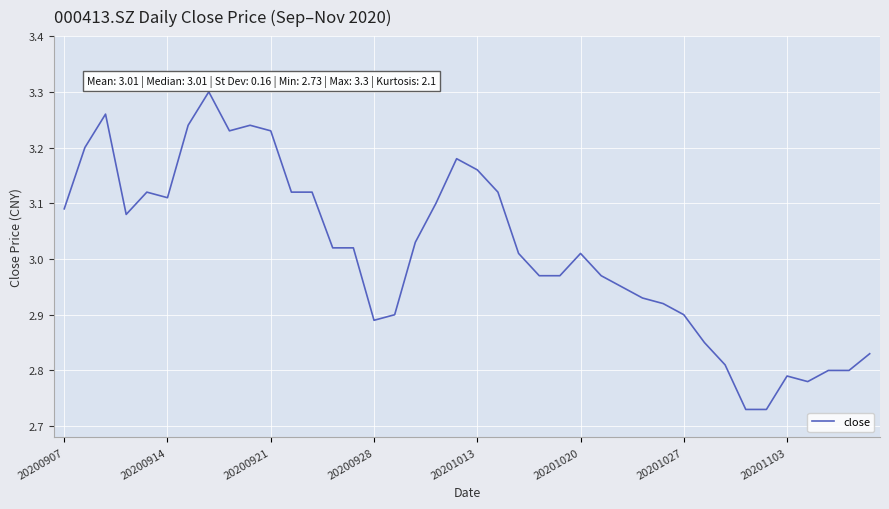

What is the difference between the maximum and minimum values?

0.6